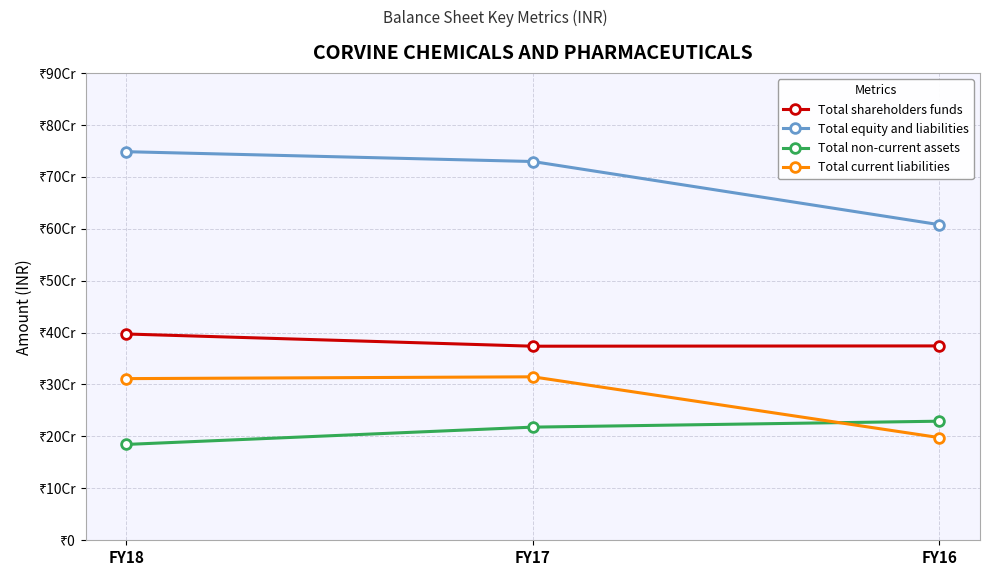

List the series in order of their peak value, highest first.

Total equity and liabilities, Total shareholders funds, Total current liabilities, Total non-current assets